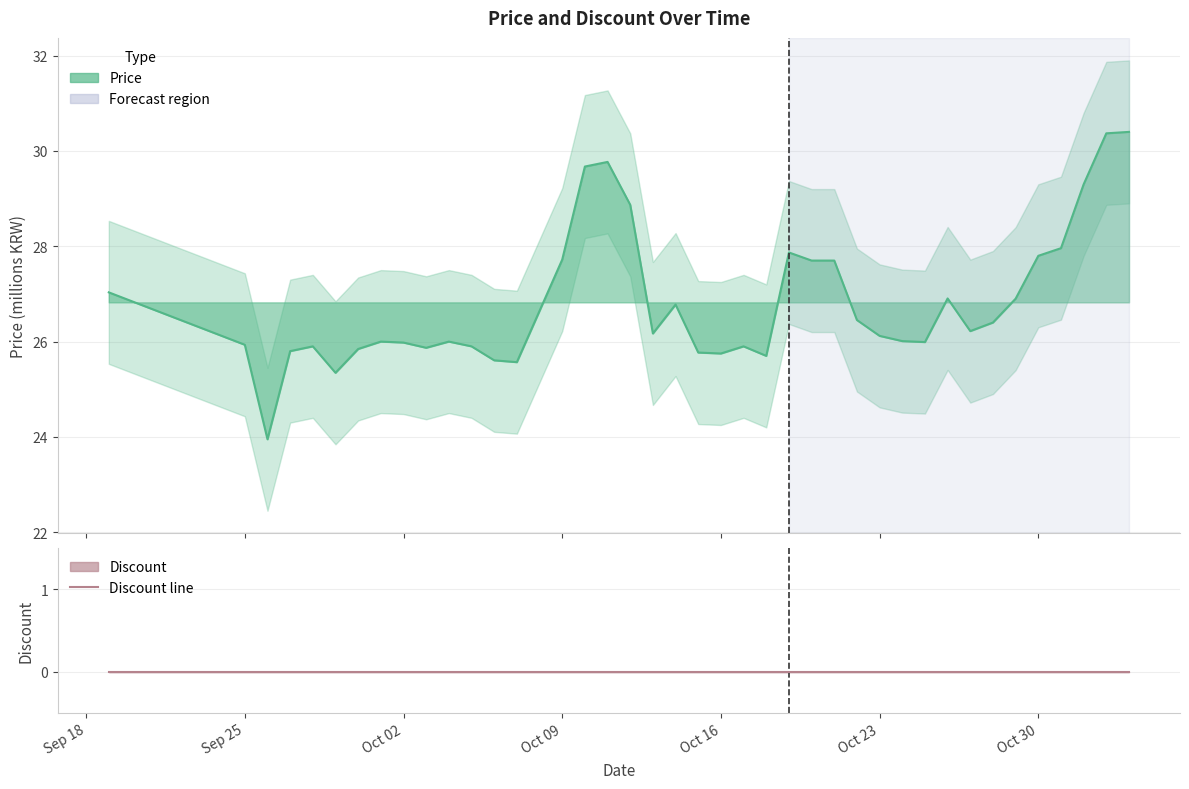

Where does the Price line series first go above 26?

Sep 18